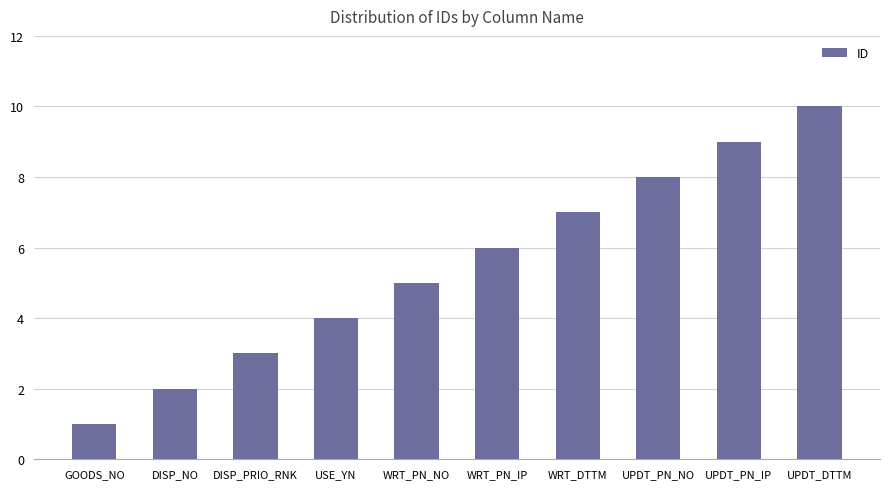

How many data points are less than 6?

5